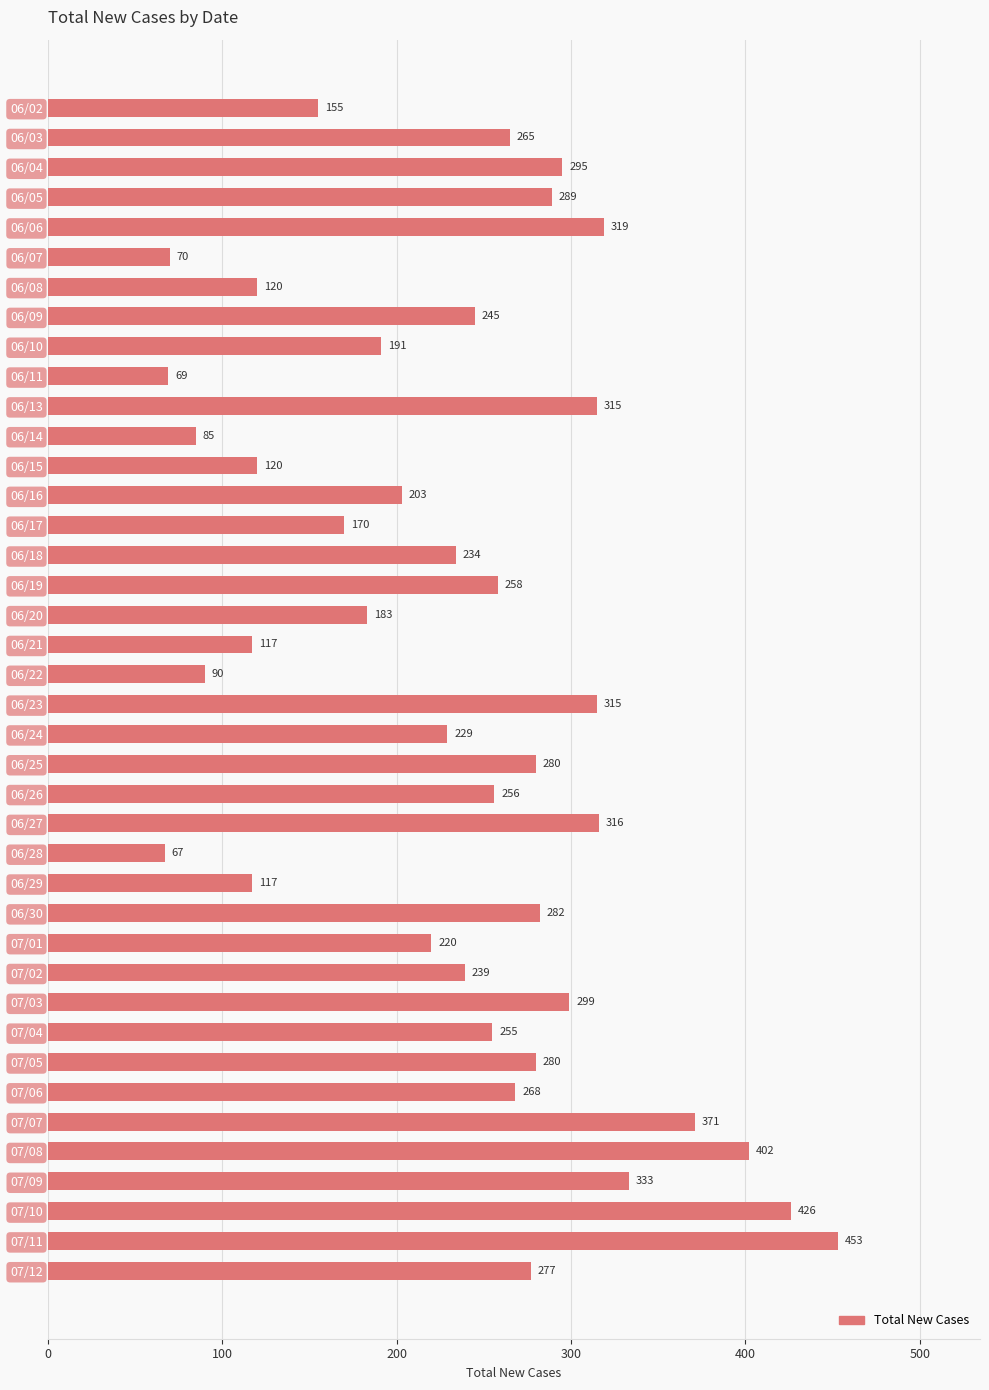

What is the maximum value shown in the chart?

453